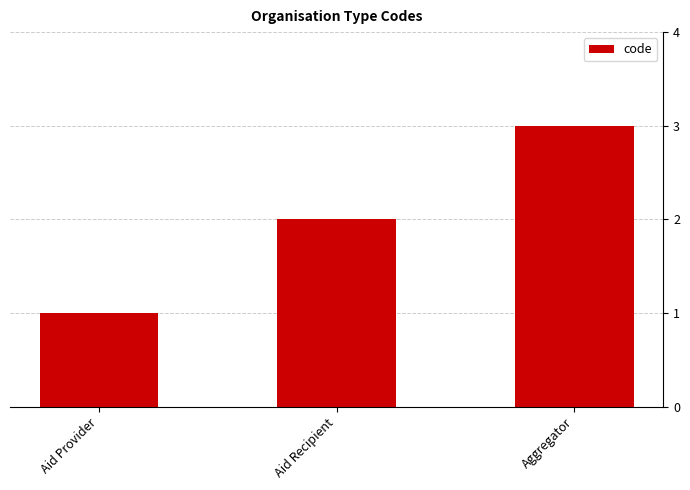

The value at Aggregator is 3. True or false?

True